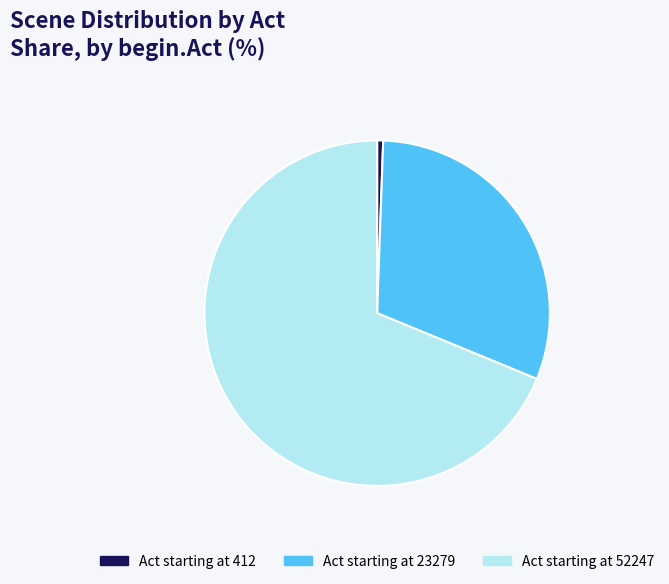

Which category has the smallest portion of the pie?

Act starting at 412